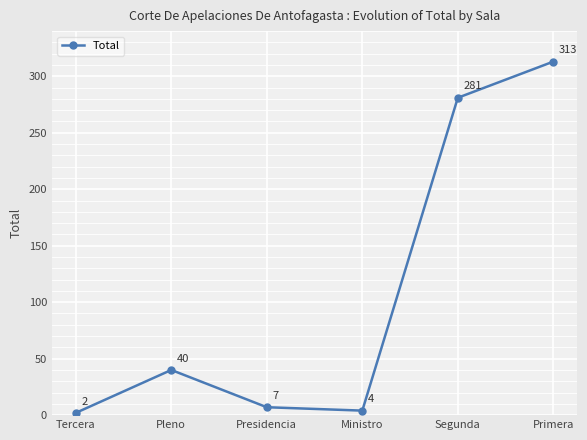

Rank the categories by value from highest to lowest.

Primera, Segunda, Pleno, Presidencia, Ministro, Tercera